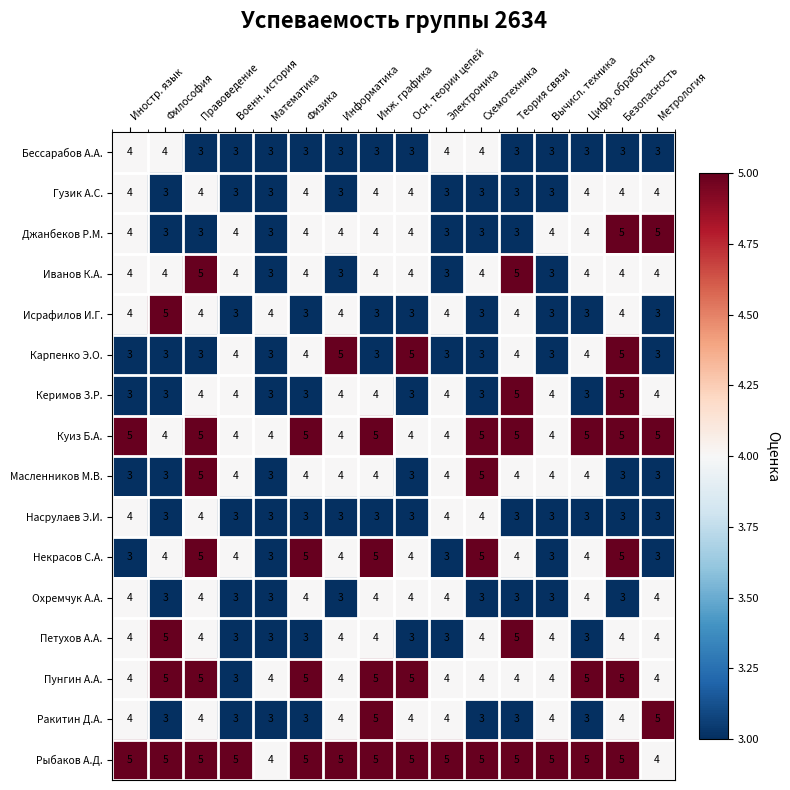

Count the Иванов К.А. values in the range 4 to 5.

12